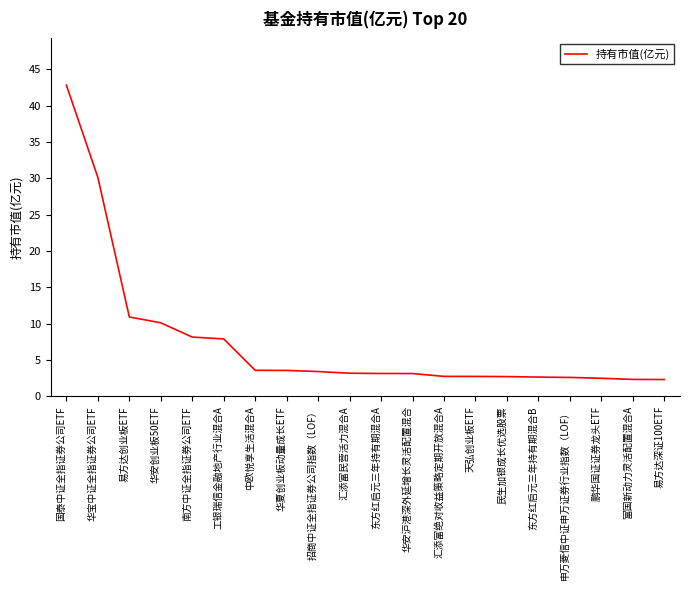

Approximately how many times larger is the value at 东方红启元三年持有期混合A compared to 招商中证全指证券公司指数（LOF）?

0.9